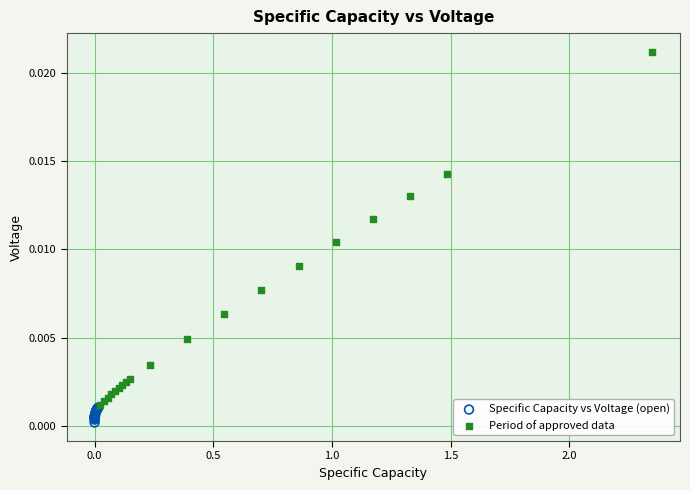

Which series reaches the minimum Y coordinate?

Specific Capacity vs Voltage (open)